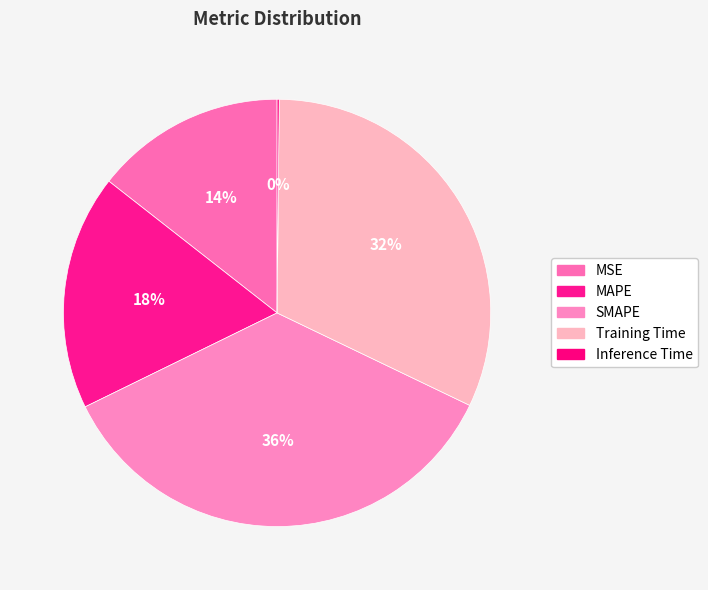

Which has a higher value, MAPE or SMAPE?

SMAPE